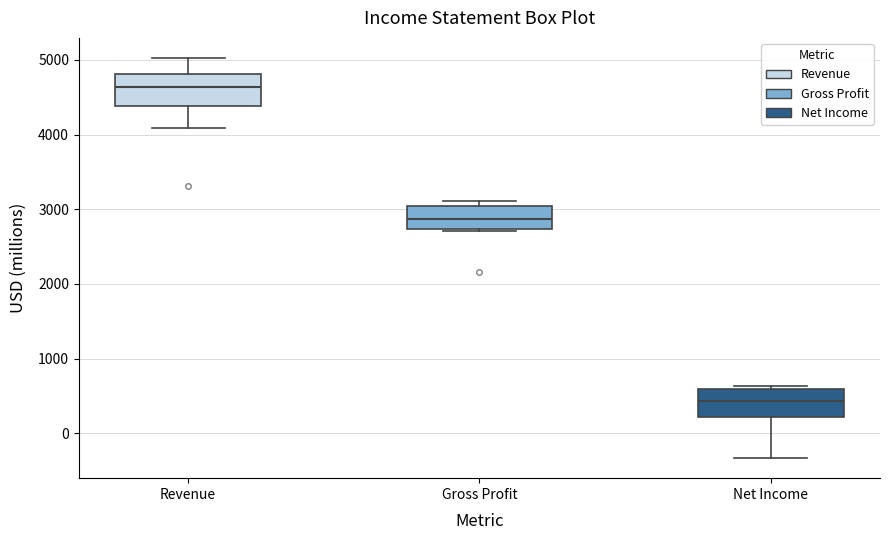

Reading left to right, read every box against the y-axis: the position of its median line, the range the box covers, and the ends of its whiskers. The values are not printed on the chart, so give them approximately, as read against the axis.

Revenue: median 4600, box 4400 to 4800, whiskers 4100 to 5000
Gross Profit: median 2900, box 2700 to 3000, whiskers 2700 (just below the box's lower edge) to 3100
Net Income: median 400, box 200 to 600, whiskers -300 to 600 (just above the box's upper edge)